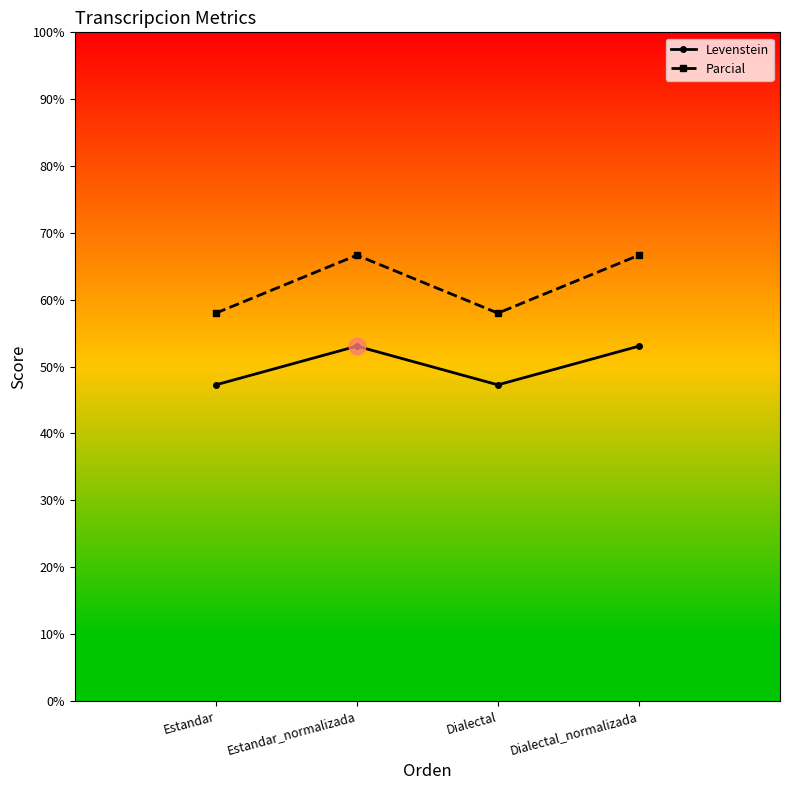

Reading left to right, list all the values displayed in this chart.

Levenstein: Estandar=47.3	Estandar_normalizada=53.1	Dialectal=47.3	Dialectal_normalizada=53.1
Parcial: Estandar=58.0	Estandar_normalizada=66.7	Dialectal=58.0	Dialectal_normalizada=66.7